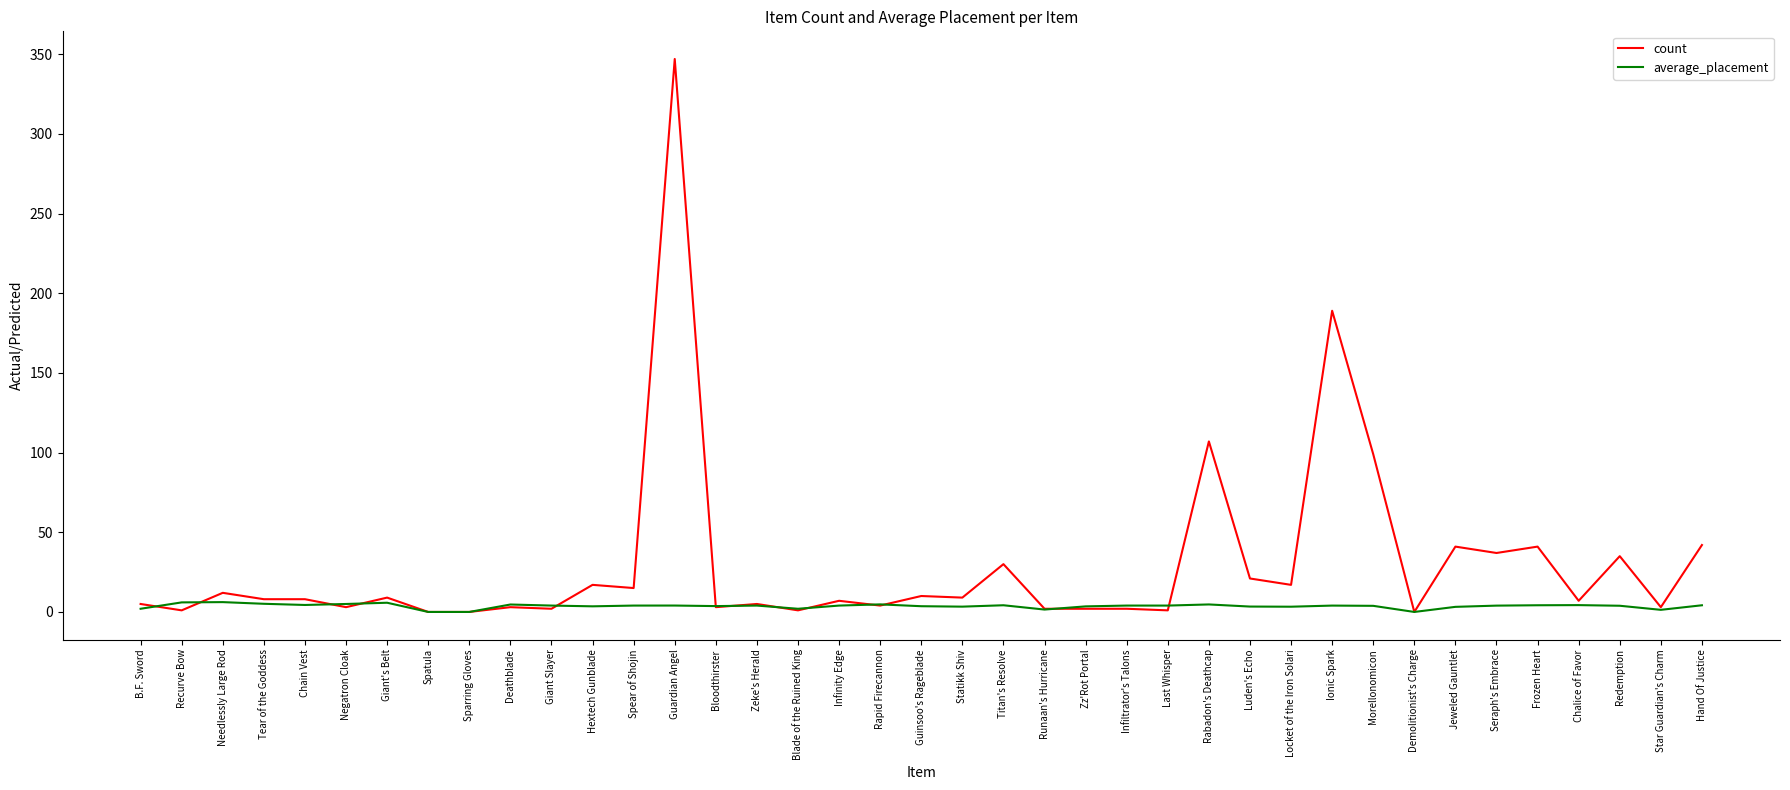

The value of count at Chalice of Favor is 7.0. True or false?

True